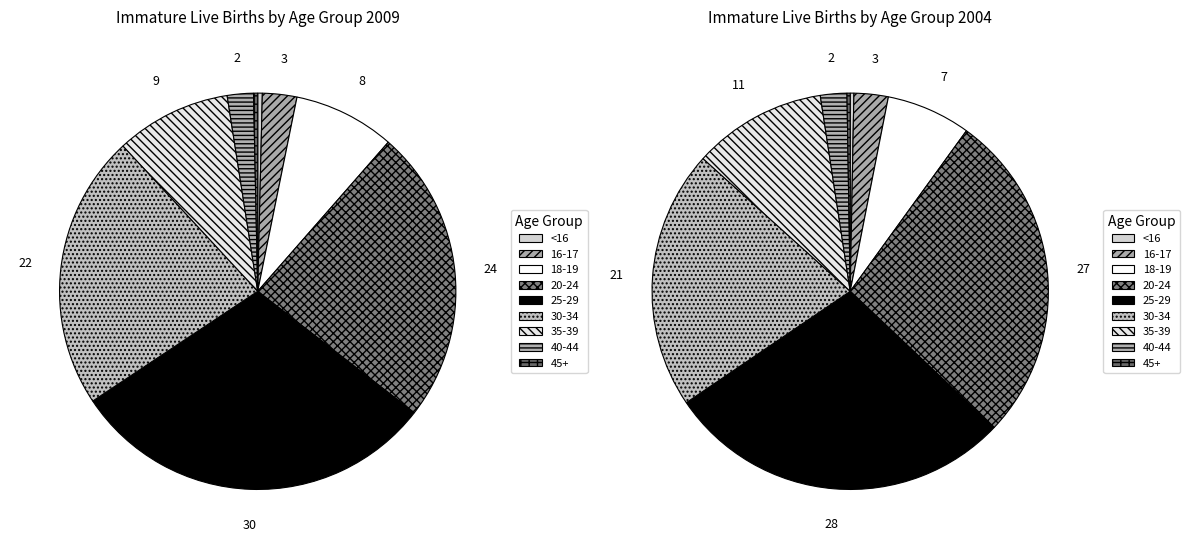

Is there a majority slice in this chart?

No